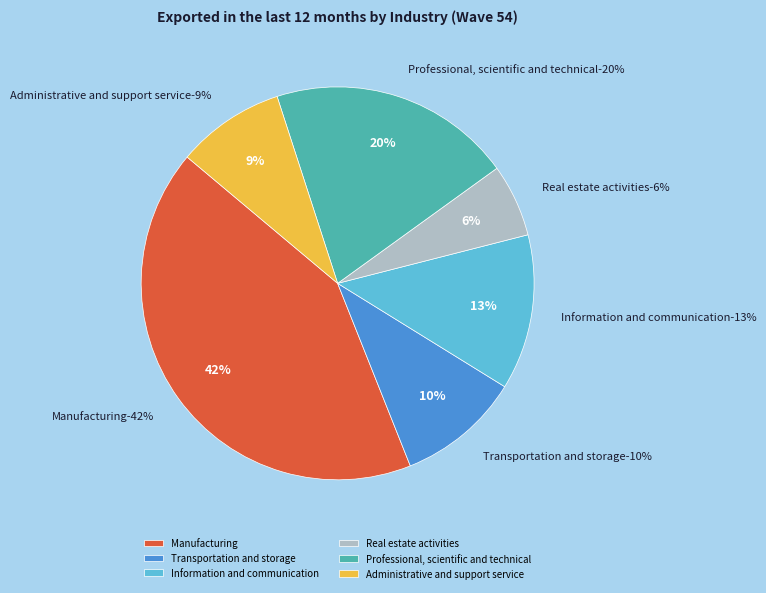

Does any single category account for the majority?

No